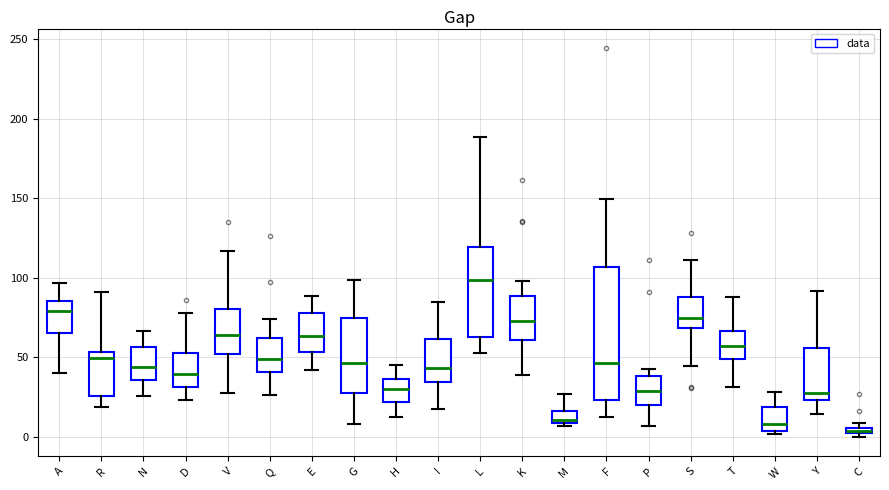

Where is the upper edge of the box for C on the y-axis? The values are not printed on the chart, so give them approximately, as read against the axis.

5